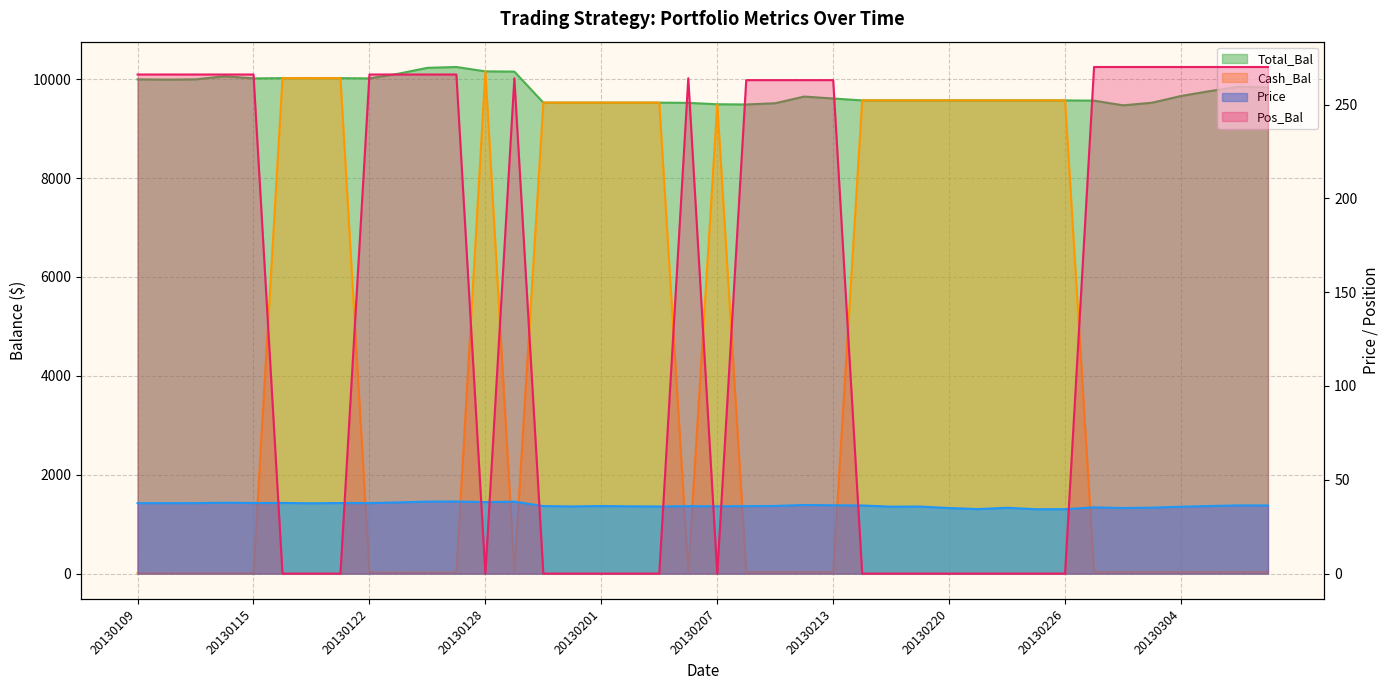

How many intersections are there between Cash_Bal and Price?

10